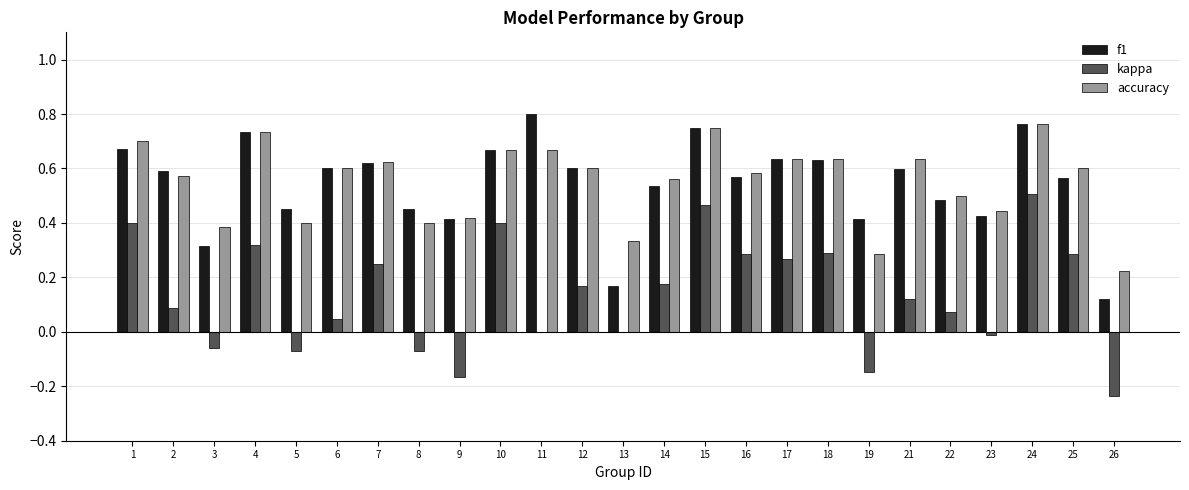

What is the sum of all accuracy values?

13.7